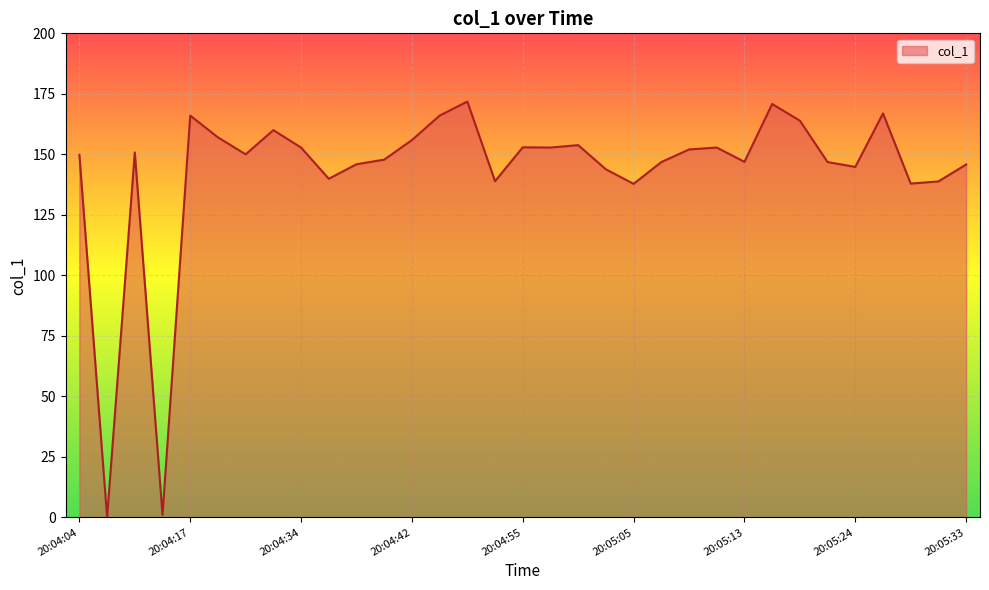

What is the greatest value displayed?

171.8